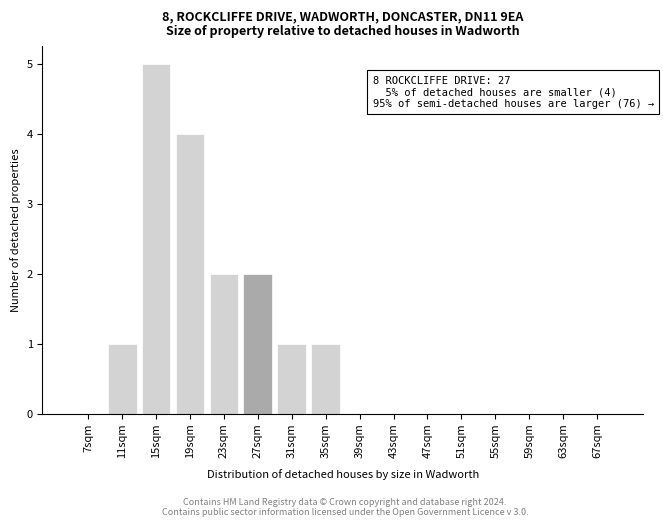

Which range on the x-axis has the tallest bar?

13 to 17